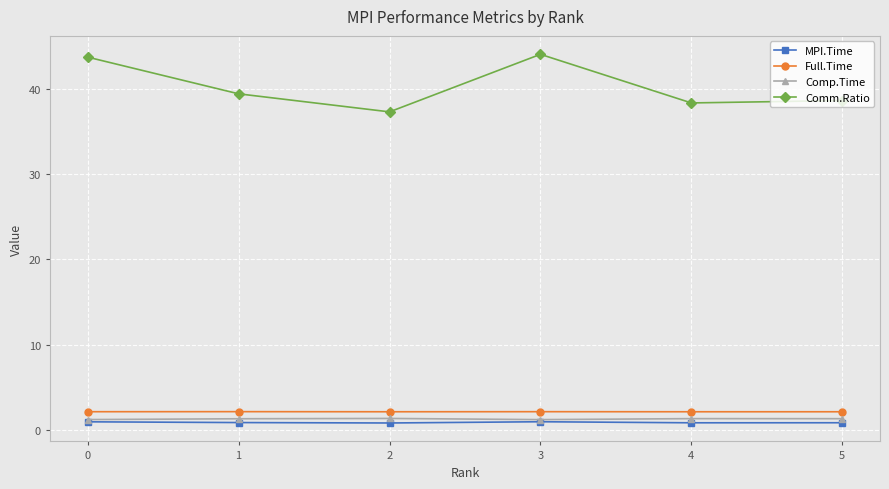

What is the greatest value displayed?

44.1